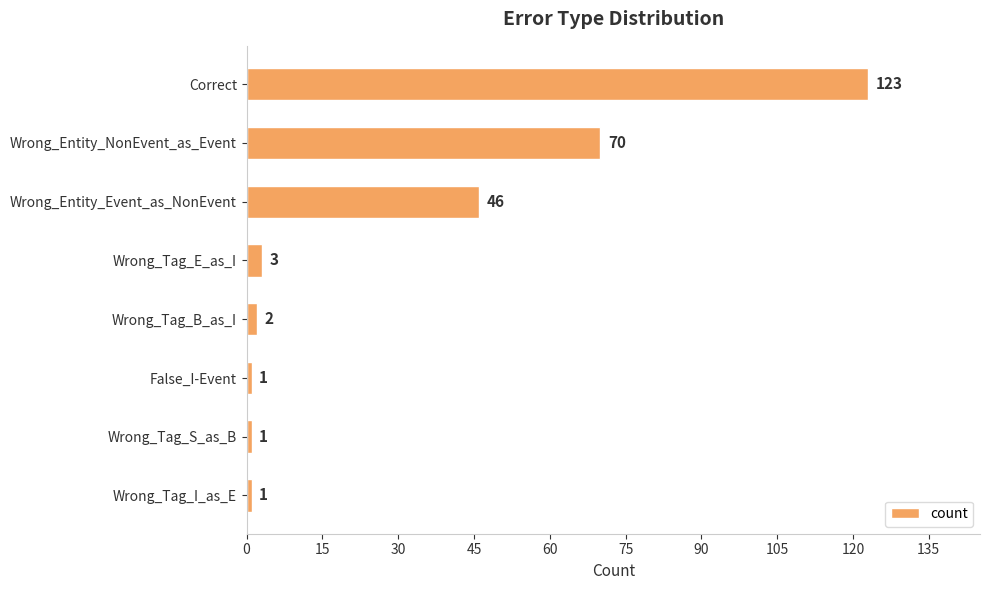

What is the change in value from Correct to False_I-Event?

-122